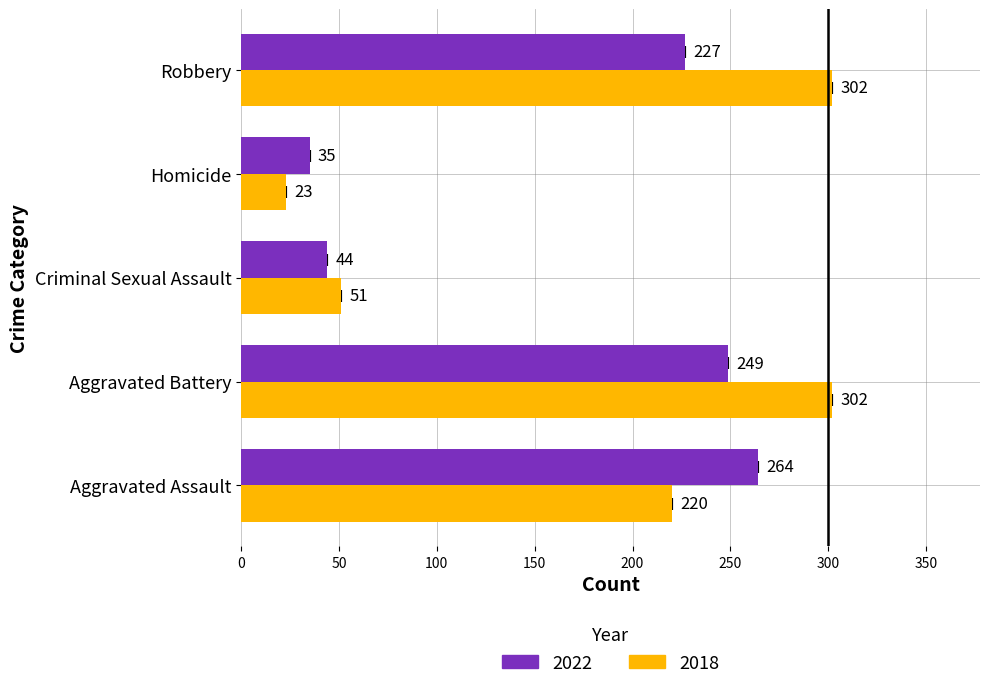

What is the minimum value for 2022?

35